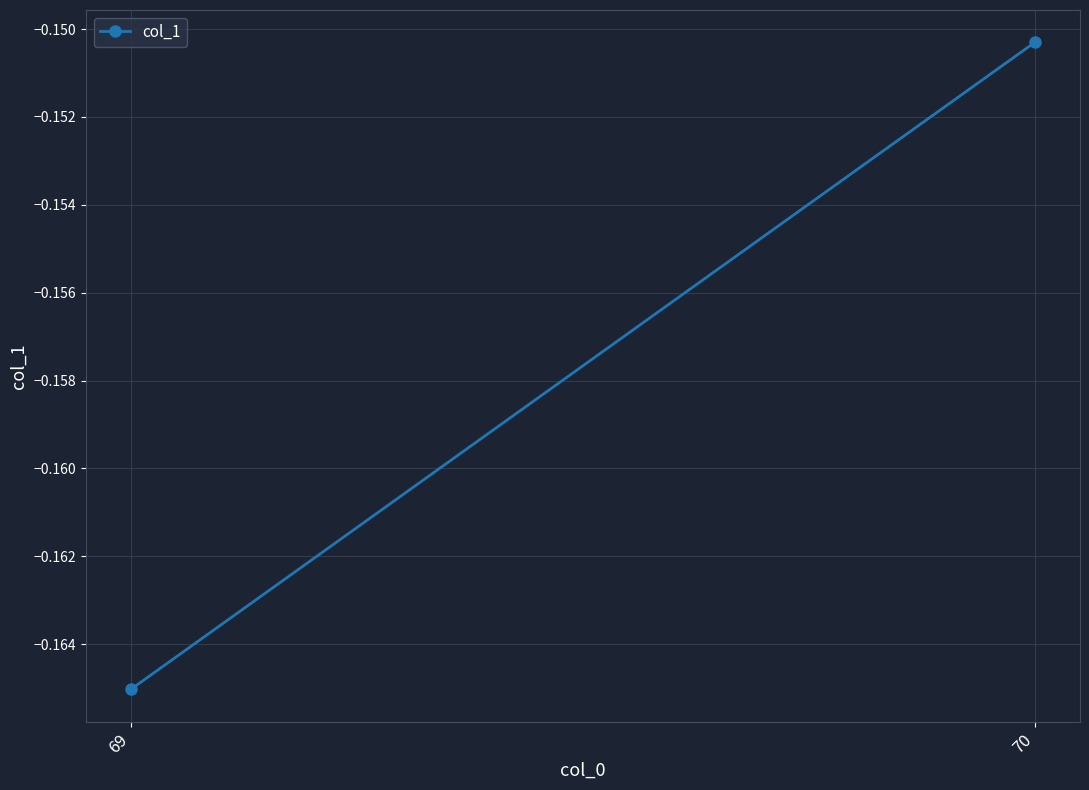

Which label corresponds to the largest value in the chart?

70